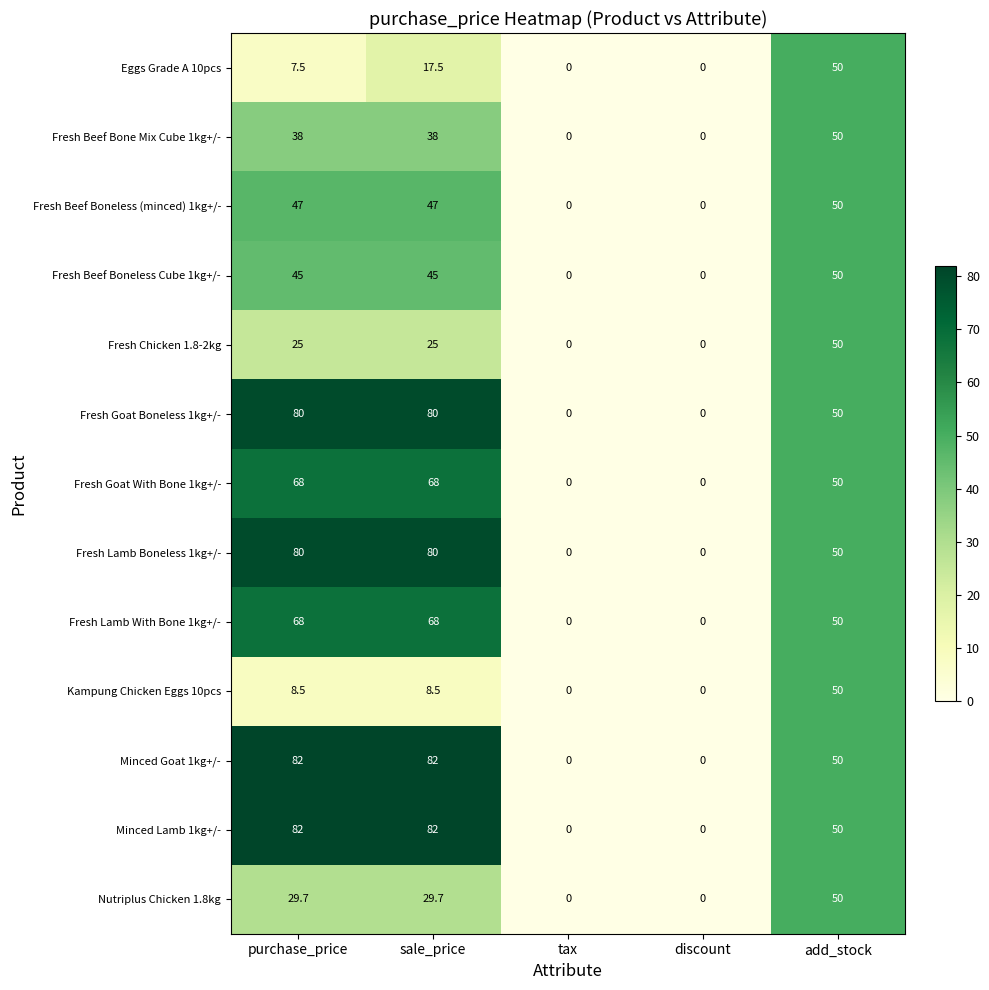

The value of Kampung Chicken Eggs 10pcs at add_stock is 50.0. True or false?

True